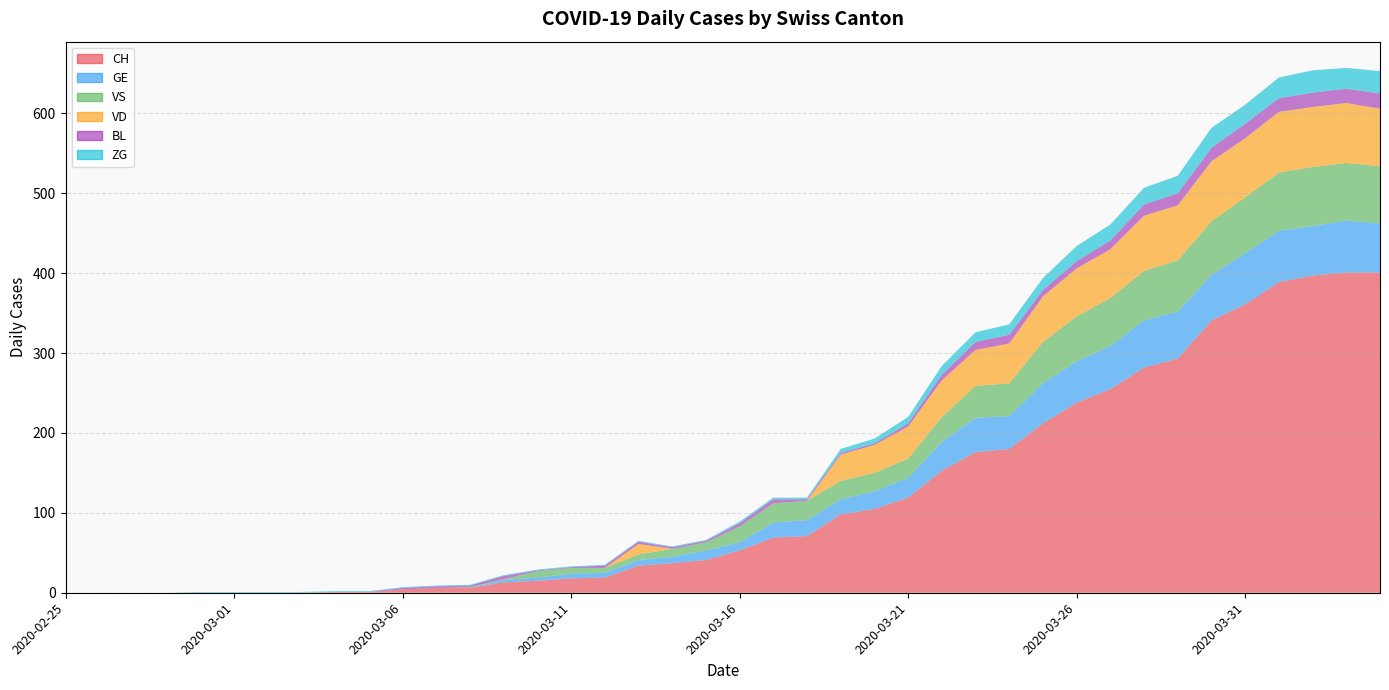

Reading left to right, transcribe all the data shown in this chart.

CH: 2020-02-25=0	2020-02-26=0	2020-02-27=0	2020-02-28=0	2020-02-29=0	2020-03-01=0	2020-03-02=0	2020-03-03=0	2020-03-04=1	2020-03-05=1	2020-03-06=4	2020-03-07=6	2020-03-08=6	2020-03-09=13	2020-03-10=15	2020-03-11=18	2020-03-12=19	2020-03-13=34	2020-03-14=37	2020-03-15=41	2020-03-16=53	2020-03-17=69	2020-03-18=71	2020-03-19=98	2020-03-20=105	2020-03-21=119	2020-03-22=153	2020-03-23=176	2020-03-24=180	2020-03-25=212	2020-03-26=238	2020-03-27=255	2020-03-28=282	2020-03-29=293	2020-03-30=341	2020-03-31=361	2020-04-01=389	2020-04-02=397	2020-04-03=401	2020-04-04=401
GE: 2020-02-25=0	2020-02-26=0	2020-02-27=0	2020-02-28=0	2020-02-29=0	2020-03-01=0	2020-03-02=0	2020-03-03=0	2020-03-04=0	2020-03-05=0	2020-03-06=0	2020-03-07=0	2020-03-08=0	2020-03-09=3	2020-03-10=4	2020-03-11=6	2020-03-12=6	2020-03-13=7	2020-03-14=8	2020-03-15=12	2020-03-16=10	2020-03-17=19	2020-03-18=20	2020-03-19=19	2020-03-20=22	2020-03-21=25	2020-03-22=36	2020-03-23=43	2020-03-24=41	2020-03-25=50	2020-03-26=52	2020-03-27=54	2020-03-28=59	2020-03-29=59	2020-03-30=57	2020-03-31=64	2020-04-01=64	2020-04-02=62	2020-04-03=65	2020-04-04=61
VS: 2020-02-25=0	2020-02-26=0	2020-02-27=0	2020-02-28=0	2020-02-29=0	2020-03-01=0	2020-03-02=0	2020-03-03=0	2020-03-04=0	2020-03-05=0	2020-03-06=0	2020-03-07=0	2020-03-08=1	2020-03-09=1	2020-03-10=8	2020-03-11=7	2020-03-12=6	2020-03-13=7	2020-03-14=10	2020-03-15=10	2020-03-16=20	2020-03-17=24	2020-03-18=24	2020-03-19=23	2020-03-20=23	2020-03-21=24	2020-03-22=31	2020-03-23=40	2020-03-24=41	2020-03-25=52	2020-03-26=56	2020-03-27=60	2020-03-28=62	2020-03-29=64	2020-03-30=67	2020-03-31=70	2020-04-01=73	2020-04-02=74	2020-04-03=72	2020-04-04=72
VD: 2020-02-25=0	2020-02-26=0	2020-02-27=0	2020-02-28=0	2020-02-29=0	2020-03-01=0	2020-03-02=0	2020-03-03=0	2020-03-04=0	2020-03-05=0	2020-03-06=0	2020-03-07=0	2020-03-08=0	2020-03-09=0	2020-03-10=0	2020-03-11=0	2020-03-12=0	2020-03-13=13	2020-03-14=0	2020-03-15=0	2020-03-16=0	2020-03-17=0	2020-03-18=0	2020-03-19=33	2020-03-20=35	2020-03-21=40	2020-03-22=46	2020-03-23=45	2020-03-24=50	2020-03-25=57	2020-03-26=60	2020-03-27=61	2020-03-28=69	2020-03-29=69	2020-03-30=75	2020-03-31=74	2020-04-01=76	2020-04-02=75	2020-04-03=75	2020-04-04=72
BL: 2020-02-25=0	2020-02-26=0	2020-02-27=0	2020-02-28=0	2020-02-29=0	2020-03-01=0	2020-03-02=0	2020-03-03=0	2020-03-04=0	2020-03-05=0	2020-03-06=2	2020-03-07=2	2020-03-08=2	2020-03-09=4	2020-03-10=1	2020-03-11=1	2020-03-12=3	2020-03-13=3	2020-03-14=2	2020-03-15=2	2020-03-16=4	2020-03-17=5	2020-03-18=2	2020-03-19=2	2020-03-20=2	2020-03-21=4	2020-03-22=7	2020-03-23=10	2020-03-24=11	2020-03-25=8	2020-03-26=9	2020-03-27=11	2020-03-28=14	2020-03-29=15	2020-03-30=17	2020-03-31=18	2020-04-01=17	2020-04-02=18	2020-04-03=18	2020-04-04=19
ZG: 2020-02-25=0	2020-02-26=0	2020-02-27=0	2020-02-28=0	2020-02-29=1	2020-03-01=1	2020-03-02=1	2020-03-03=1	2020-03-04=1	2020-03-05=1	2020-03-06=1	2020-03-07=1	2020-03-08=1	2020-03-09=1	2020-03-10=1	2020-03-11=1	2020-03-12=1	2020-03-13=1	2020-03-14=1	2020-03-15=1	2020-03-16=2	2020-03-17=2	2020-03-18=2	2020-03-19=5	2020-03-20=6	2020-03-21=8	2020-03-22=11	2020-03-23=12	2020-03-24=13	2020-03-25=15	2020-03-26=19	2020-03-27=20	2020-03-28=21	2020-03-29=22	2020-03-30=25	2020-03-31=24	2020-04-01=26	2020-04-02=28	2020-04-03=26	2020-04-04=28